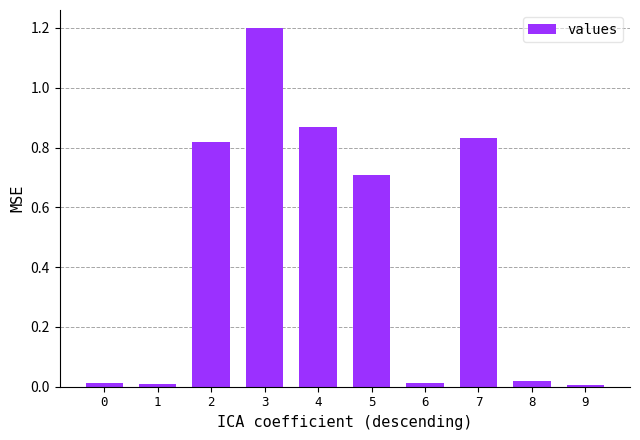

What is the sum of all values?

4.5